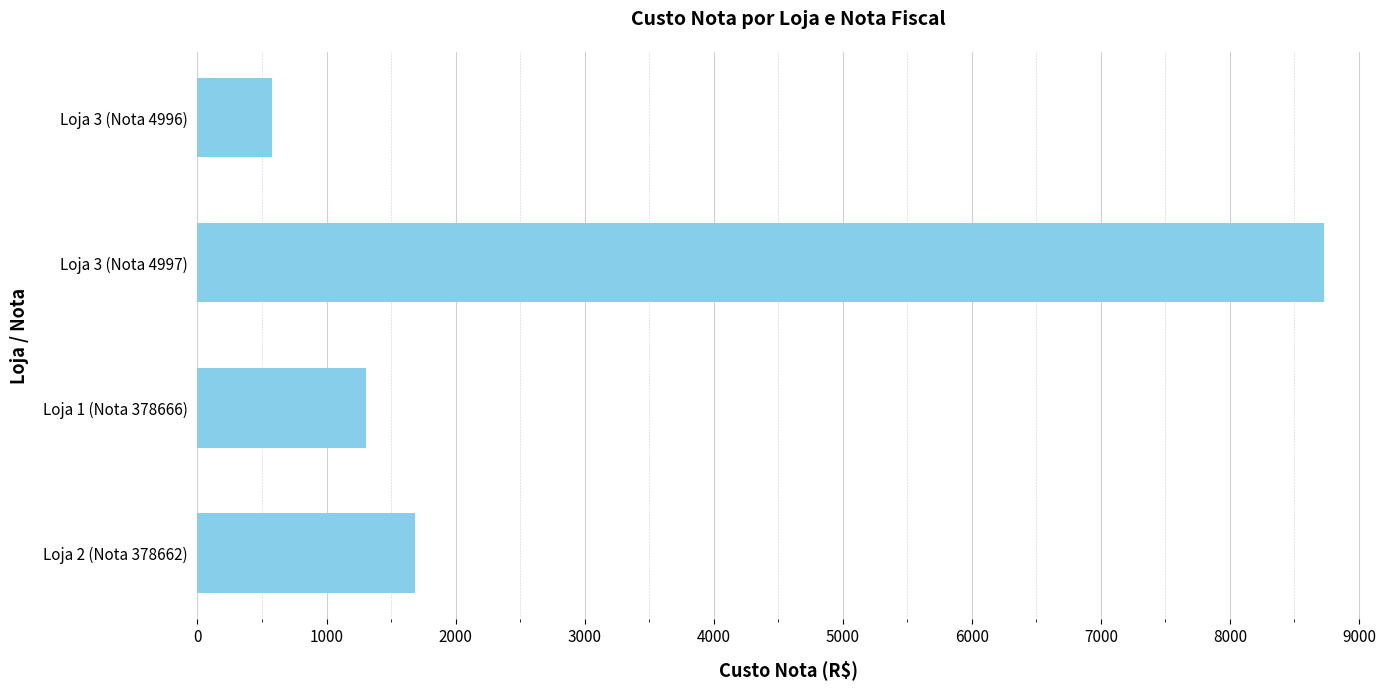

Approximately how many times larger is the value at Loja 3 (Nota 4996) compared to Loja 1 (Nota 378666)?

0.4